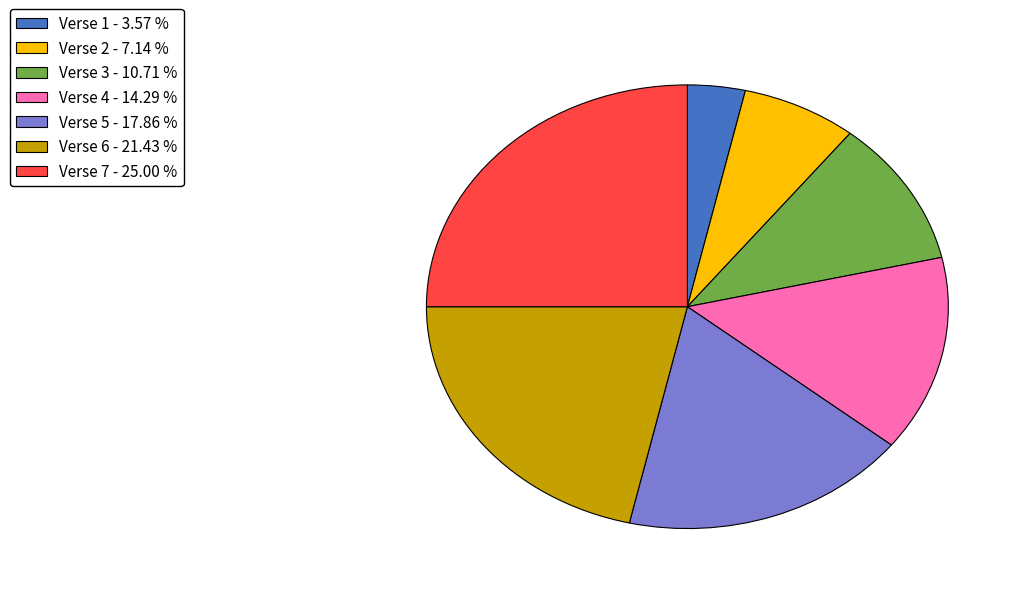

Does Verse 3 account for over 50% of the chart?

No